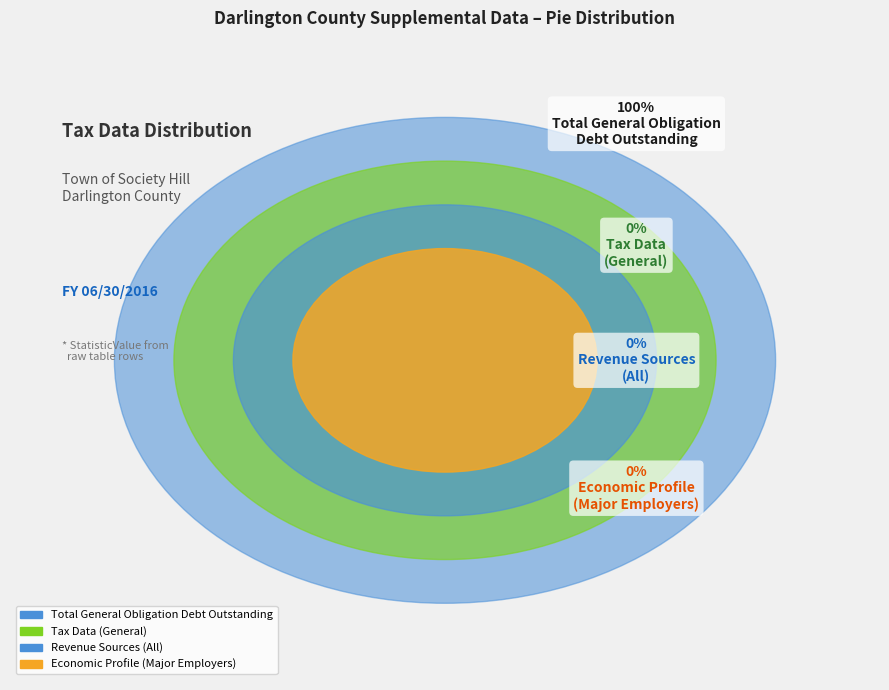

Does any single category account for the majority?

Yes